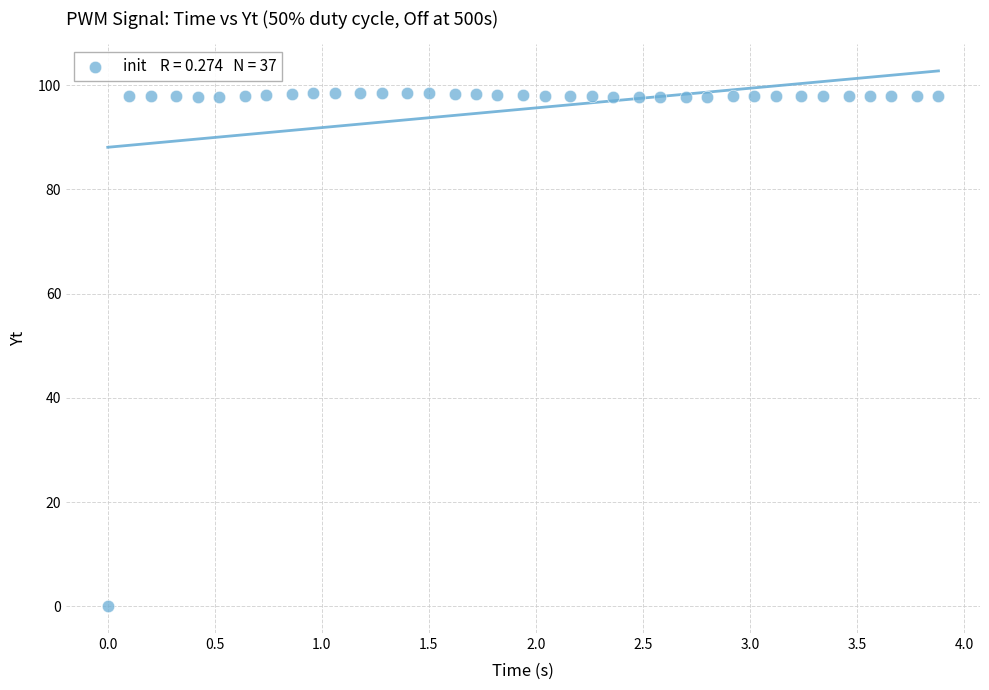

What is the range of X values (max minus min)?

3.9